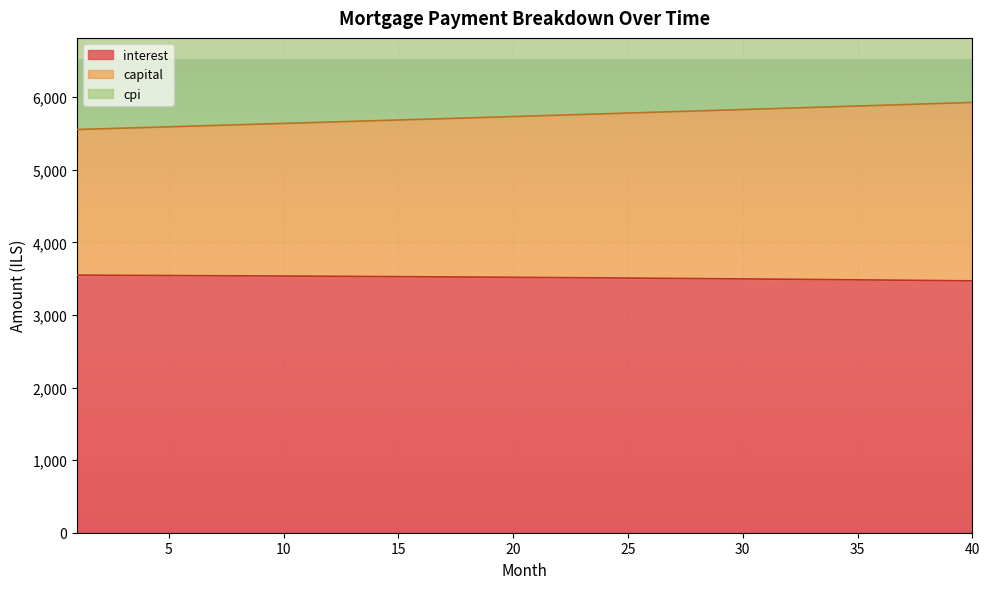

What is the maximum value for interest?

3547.6